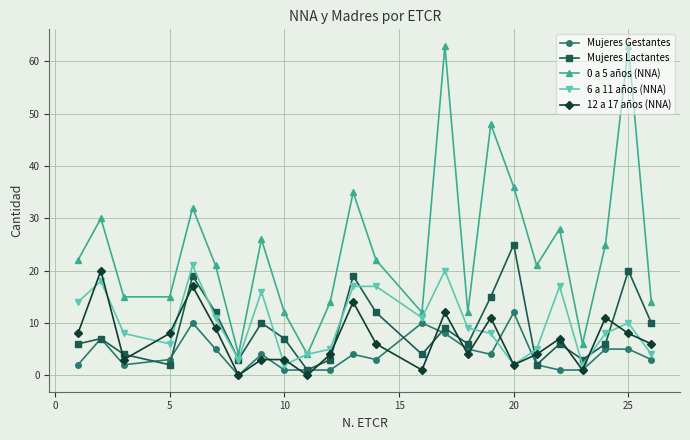

At how many categories does at least one series exceed 8?

21